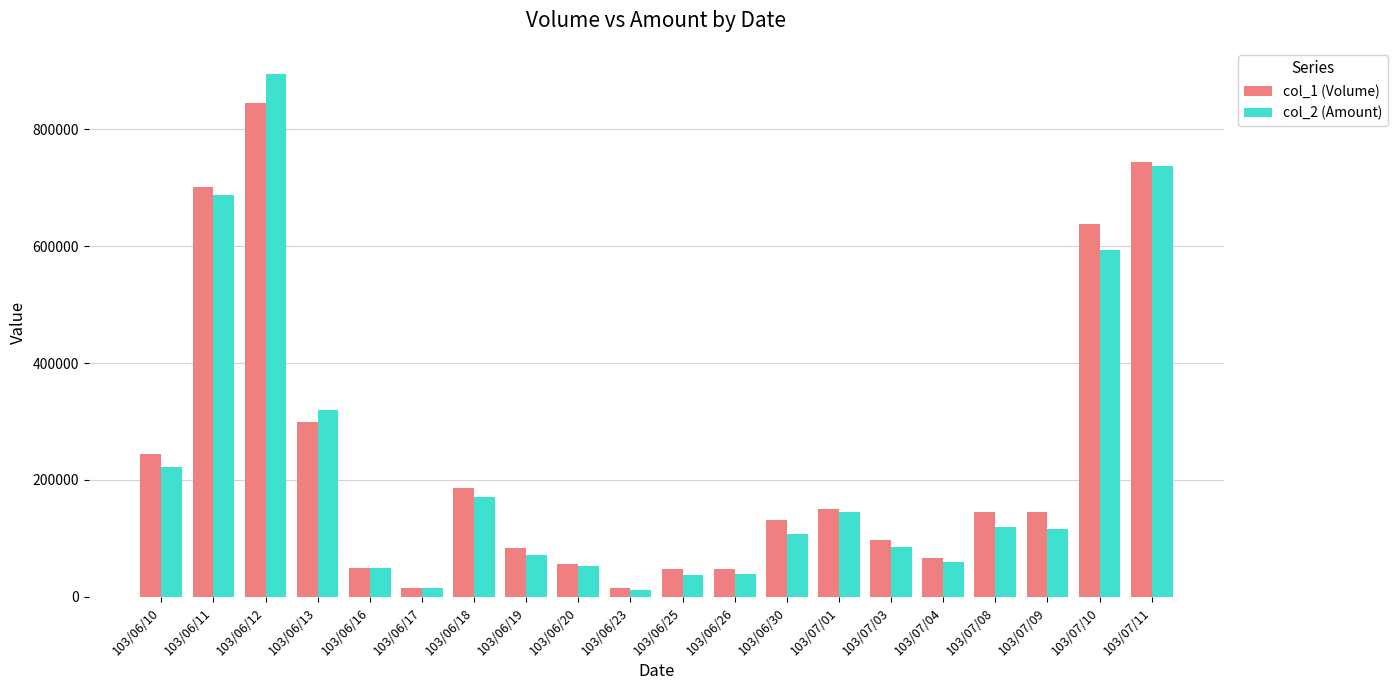

What is the value of the col_1 (Volume) bar at the 11th from the left?

48000